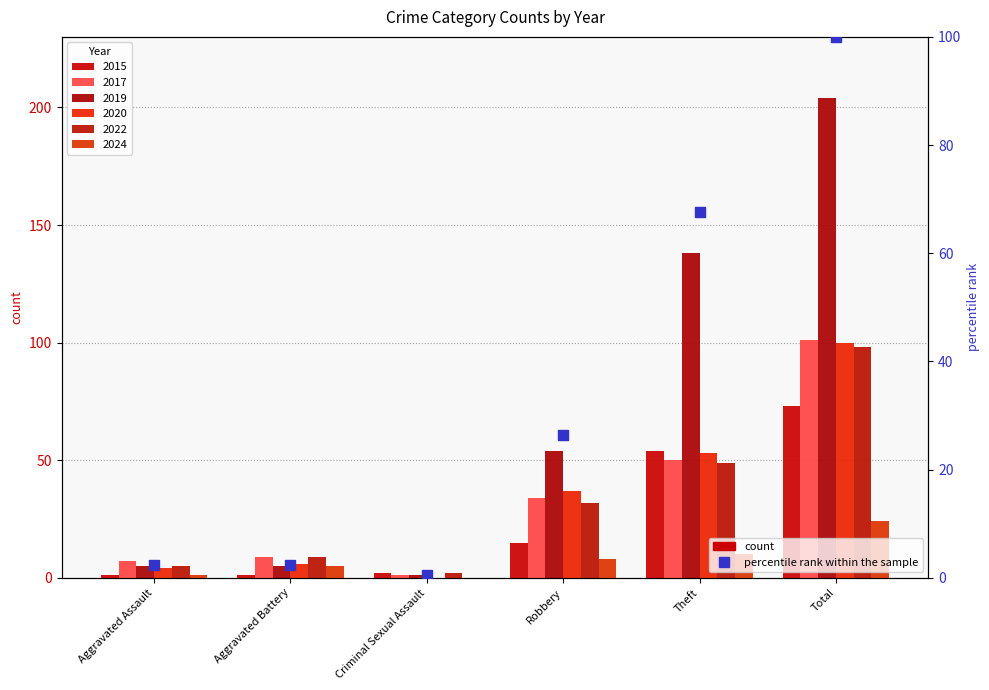

Between Aggravated Battery and Robbery, which is larger?

Robbery